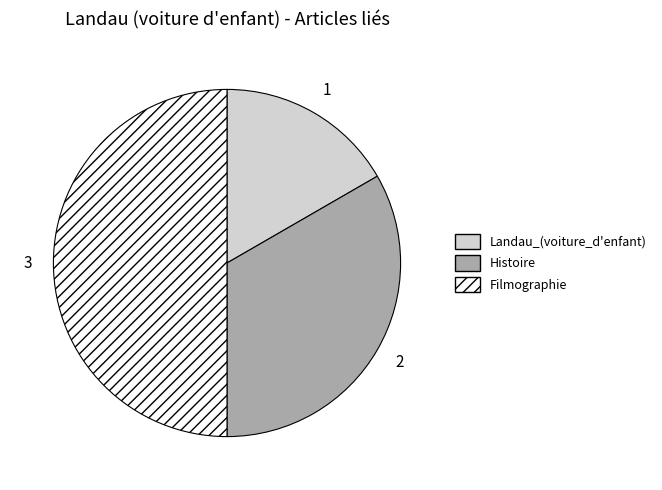

Rank the categories by value from lowest to highest.

Landau_(voiture_d'enfant), Histoire, Filmographie